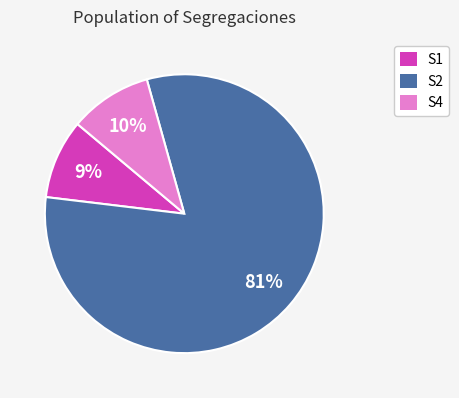

Is the sum of S1 and S4 greater than half?

No